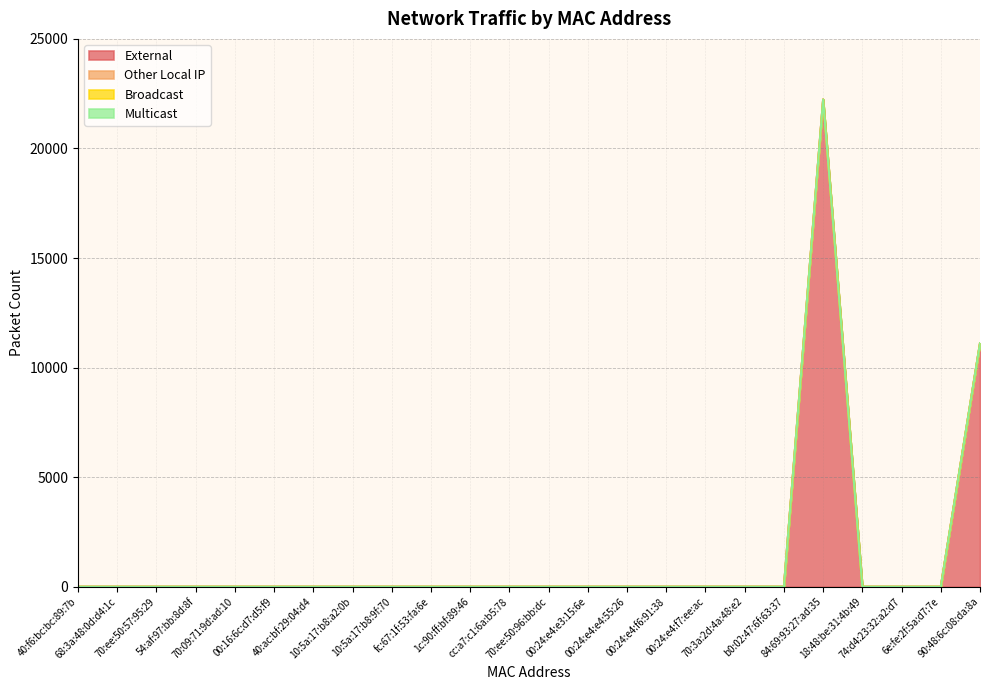

Reading right to left, transcribe all the data shown in this chart.

External: 11110	0	0	0	22234	0	0	0	0	0	0	0	0	0	0	0	0	0	0	0	0	0	0	0
Other Local IP: 0	0	0	0	0	0	0	0	0	0	0	0	0	0	0	0	0	0	0	0	0	0	0	0
Broadcast: 0	0	0	0	0	0	0	0	0	0	0	0	0	0	0	0	0	0	0	0	0	0	0	0
Multicast: 0	0	0	0	0	0	0	0	0	0	0	0	0	0	0	0	0	0	0	0	0	0	0	0